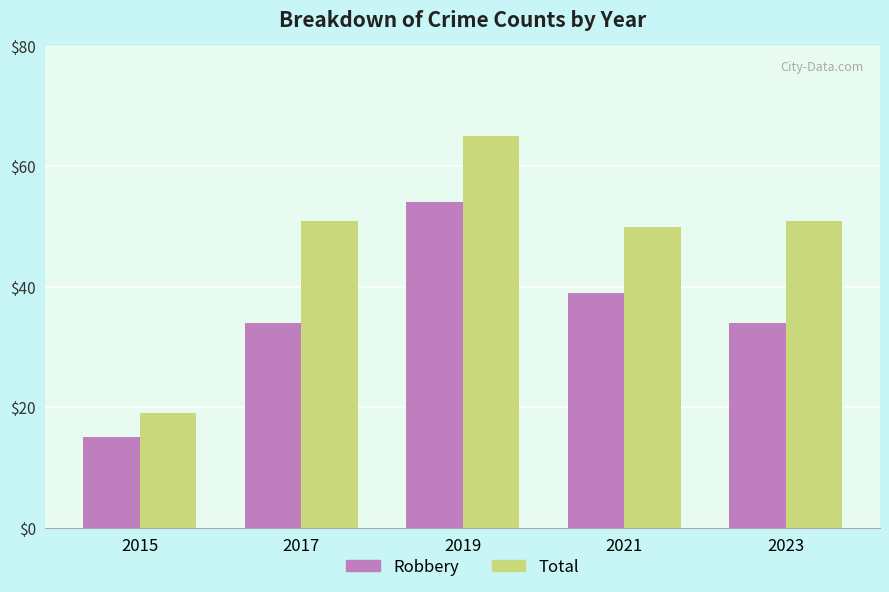

Rank the series by their average value, from highest to lowest.

Total, Robbery